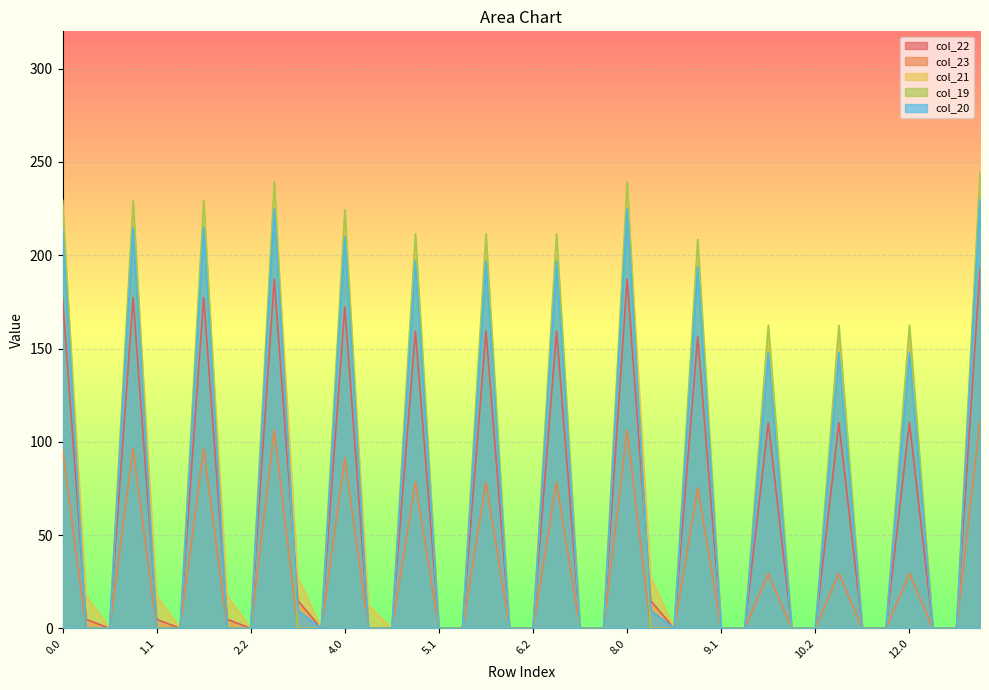

How many lines are shown in the chart?

5